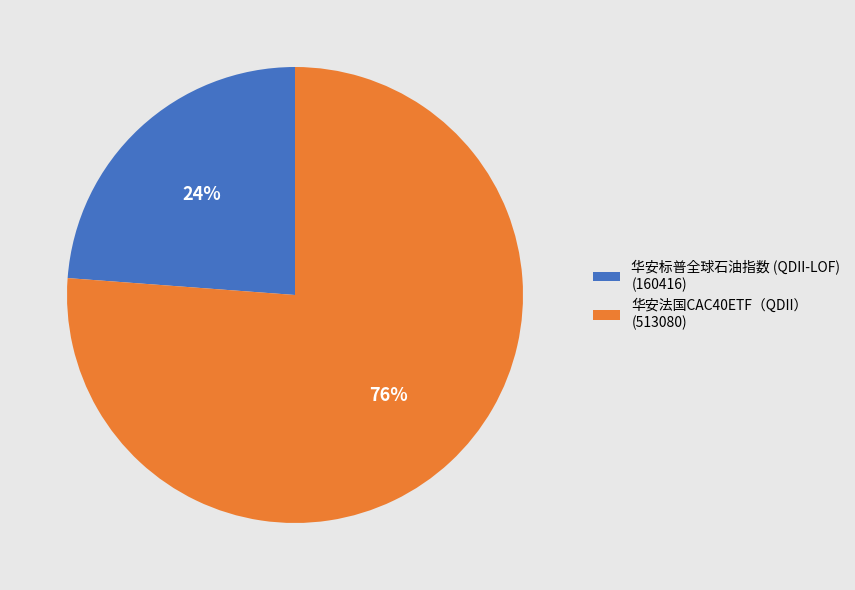

What is the smallest slice in the pie chart?

华安标普全球石油指数 (QDII-LOF)